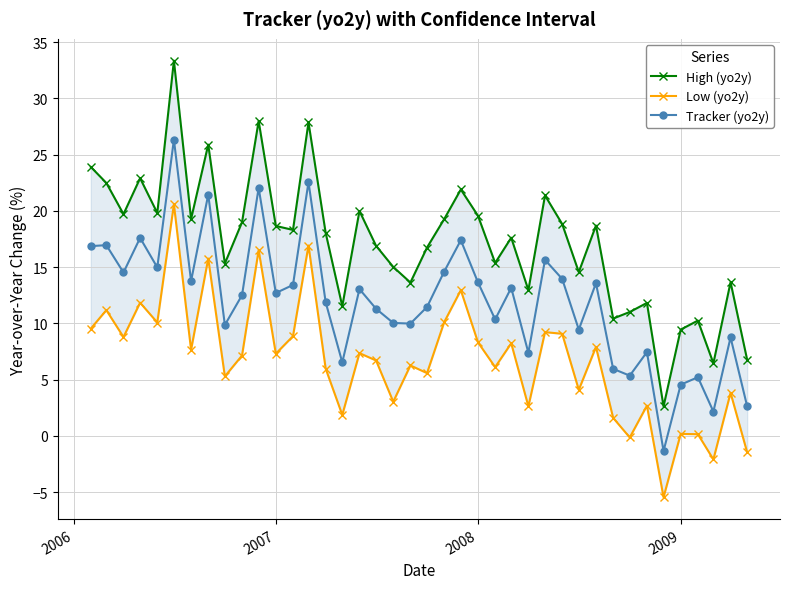

True or false: Tracker (yo2y) has more than 2 interior local peaks.

True